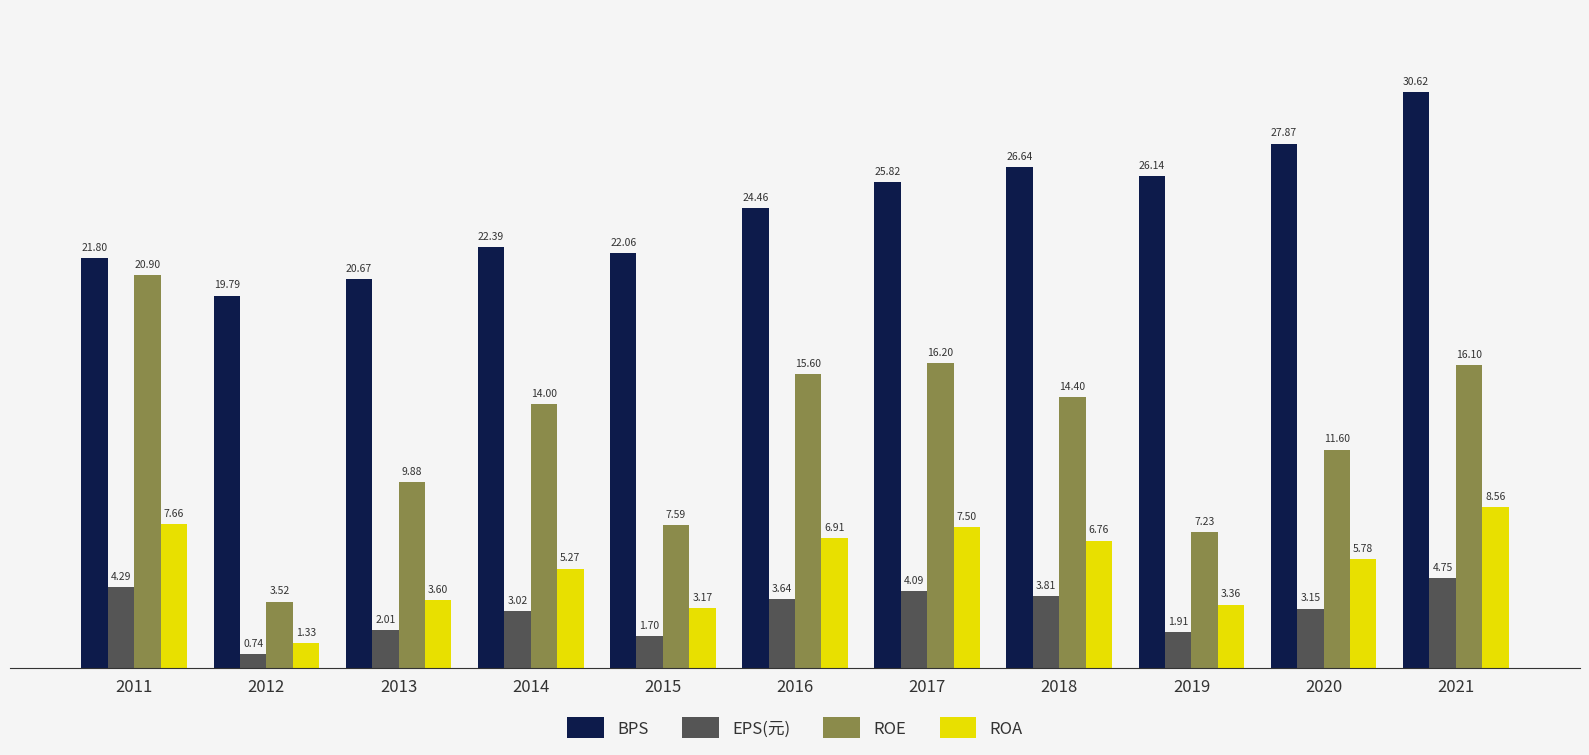

What is the average value of the ROA series?

5.4